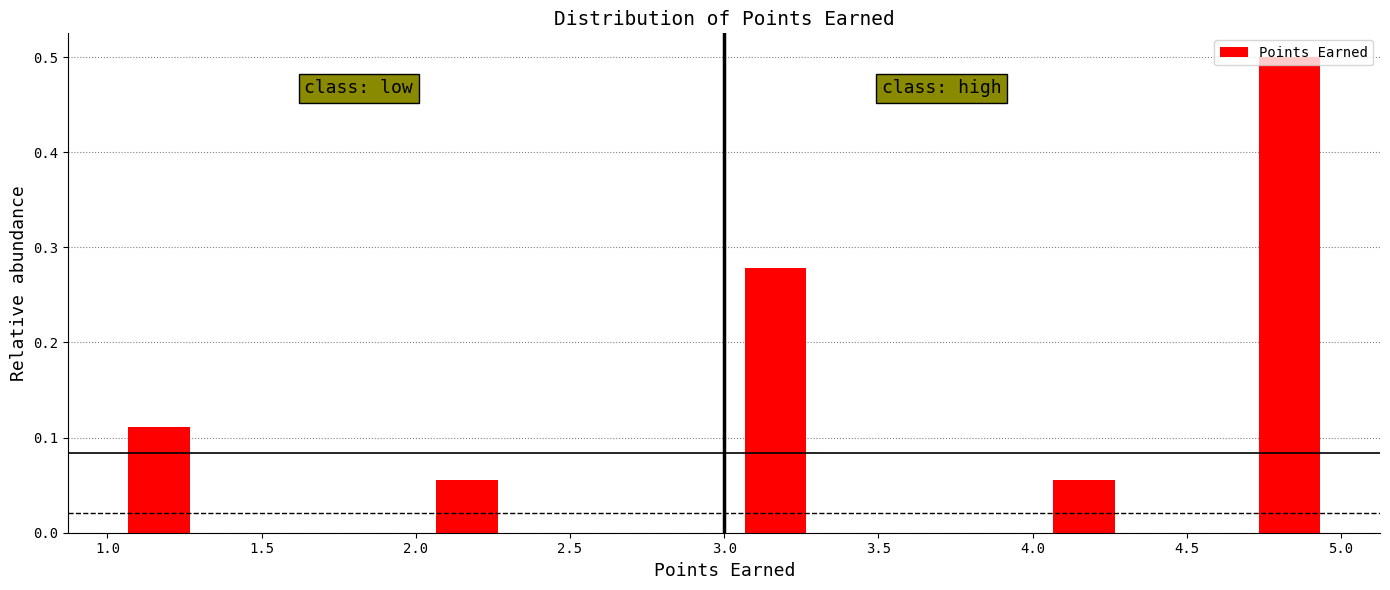

Reading left to right, transcribe this chart: for each bar, give the range it covers on the x-axis and its height. Neither the bar edges nor the heights are printed on the chart, so give them approximately, as read against the axes.

1.00 to 1.35: 0.11
1.35 to 1.65: 0
1.65 to 2.00: 0
2.00 to 2.35: 0.06
2.35 to 2.65: 0
2.65 to 3.00: 0
3.00 to 3.35: 0.28
3.35 to 3.65: 0
3.65 to 4.00: 0
4.00 to 4.35: 0.06
4.35 to 4.65: 0
4.65 to 5.00: 0.50